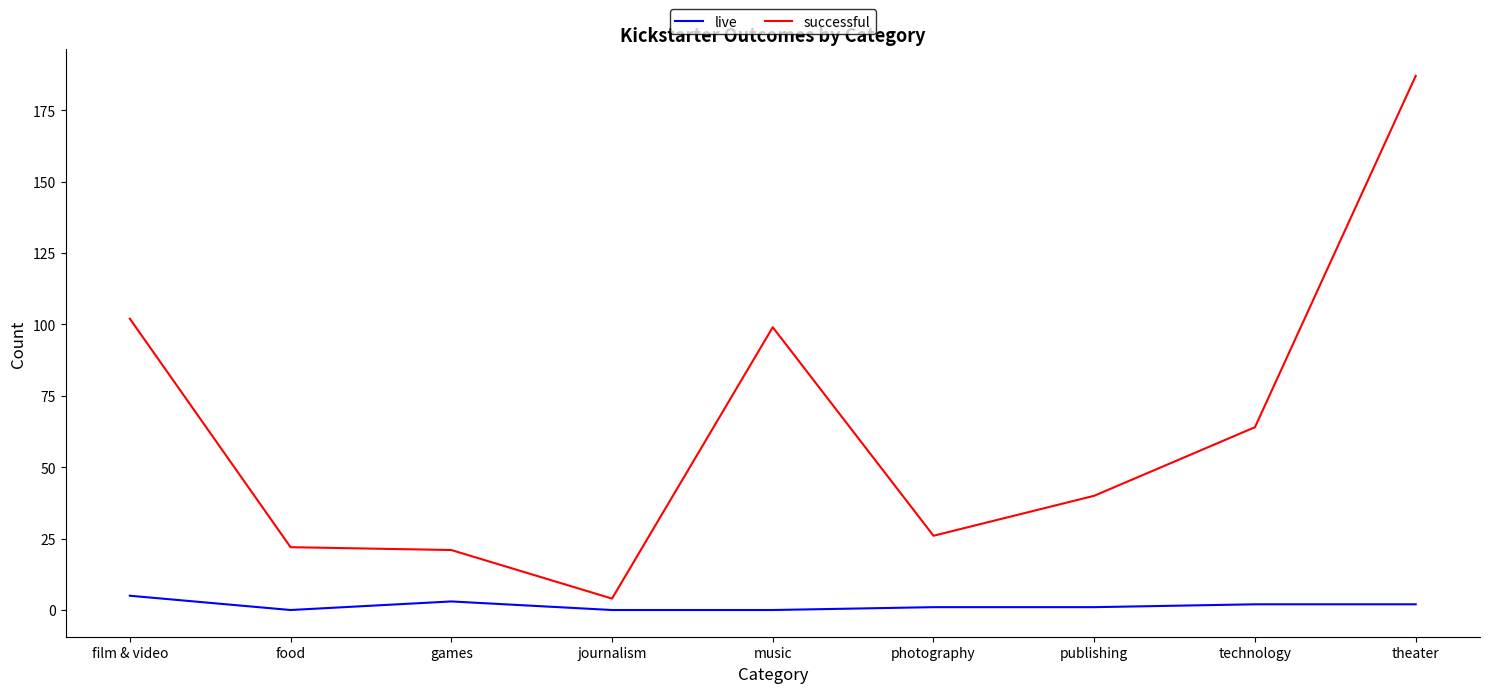

True or false: successful and live cross at least once.

False